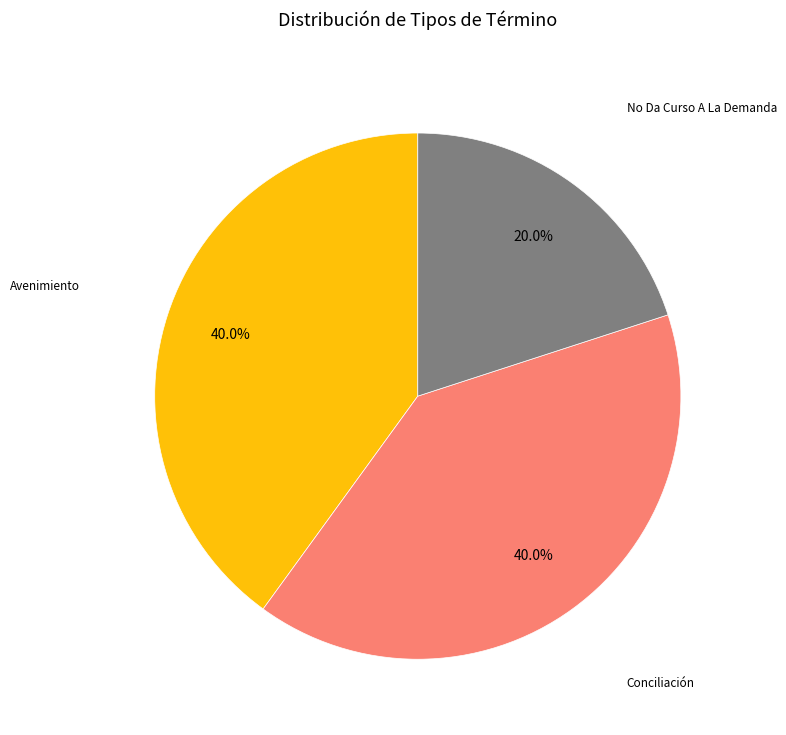

Is there any slice that represents more than half of the pie?

No